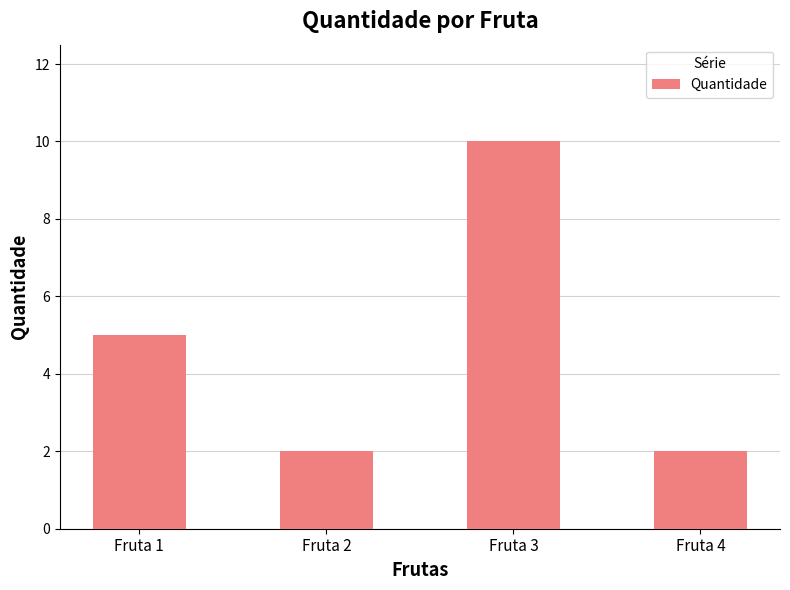

How many series are shown in this chart?

1